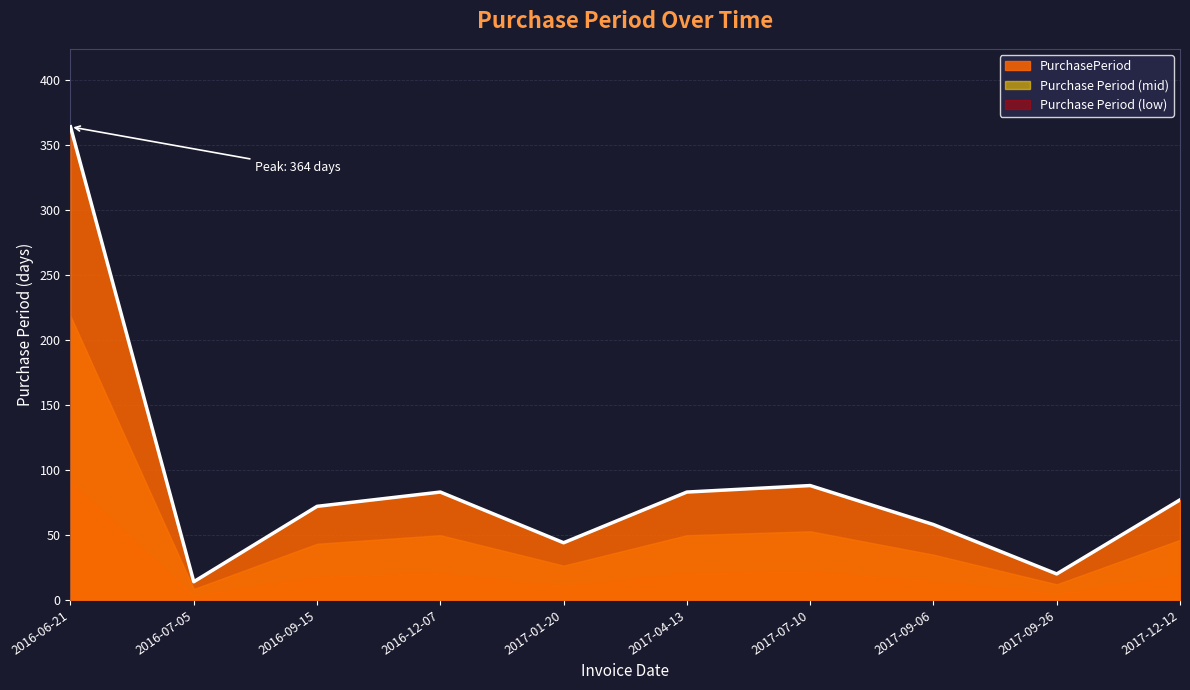

Reading right to left, extract all data points from this chart.

2017-12-12=77	2017-09-26=20	2017-09-06=58	2017-07-10=88	2017-04-13=83	2017-01-20=44	2016-12-07=83	2016-09-15=72	2016-07-05=14	2016-06-21=364